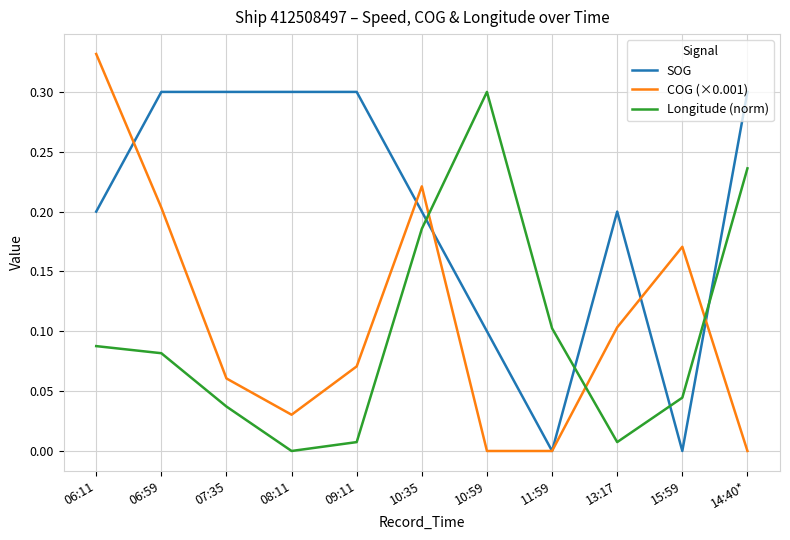

Rank the series at 07:35 from lowest to highest value.

Longitude (norm), COG (×0.001), SOG